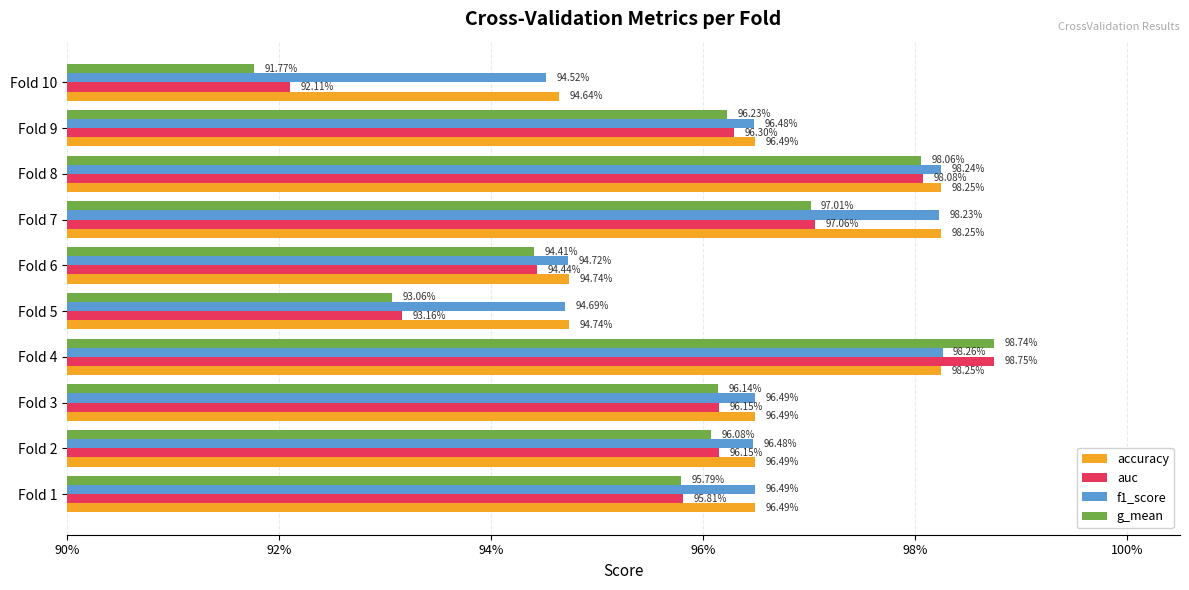

Reading left to right, list all the values displayed in this chart.

accuracy: 1.0	1.0	1.0	1.0	0.9	0.9	1.0	1.0	1.0	0.9
auc: 1.0	1.0	1.0	1.0	0.9	0.9	1.0	1.0	1.0	0.9
f1_score: 1.0	1.0	1.0	1.0	0.9	0.9	1.0	1.0	1.0	0.9
g_mean: 1.0	1.0	1.0	1.0	0.9	0.9	1.0	1.0	1.0	0.9